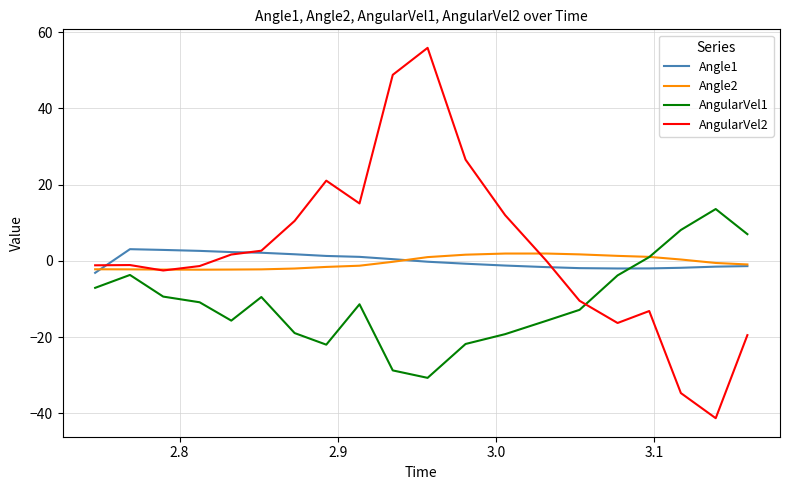

True or false: Angle1 and AngularVel1 cross at least once.

True